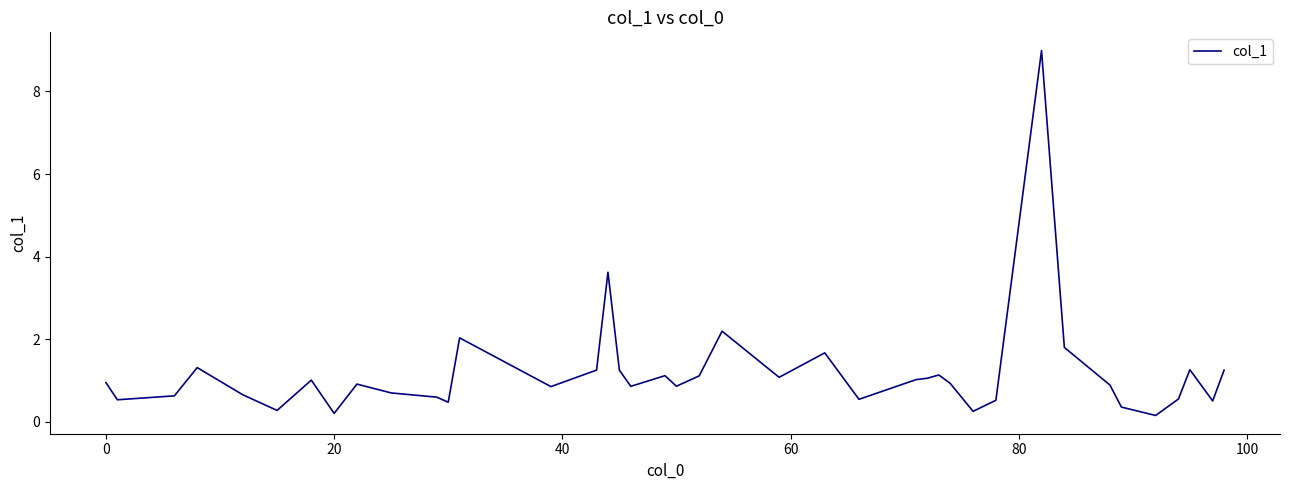

True or false: there are more than 1 points higher than both neighbors.

True